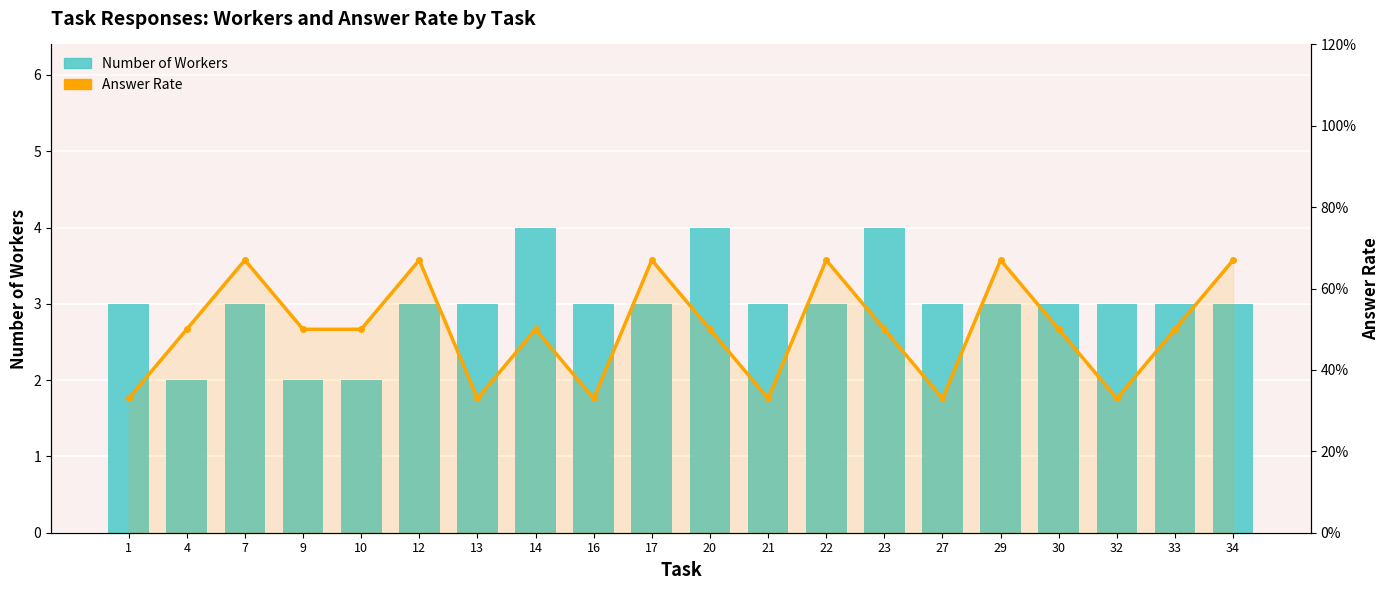

What is the average value of the Number of Workers series?

3